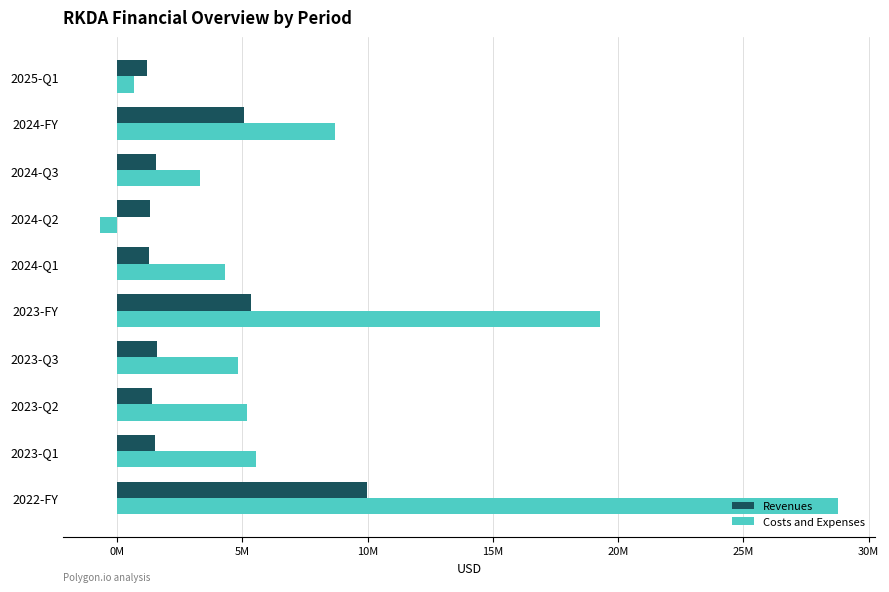

What is the difference between the second highest and minimum values in the Costs and Expenses series?

19942000